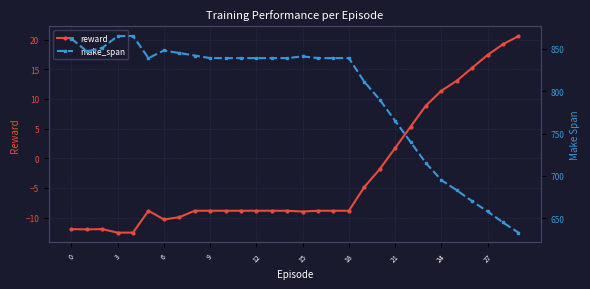

The value of reward at 10 is -12.3. True or false?

False